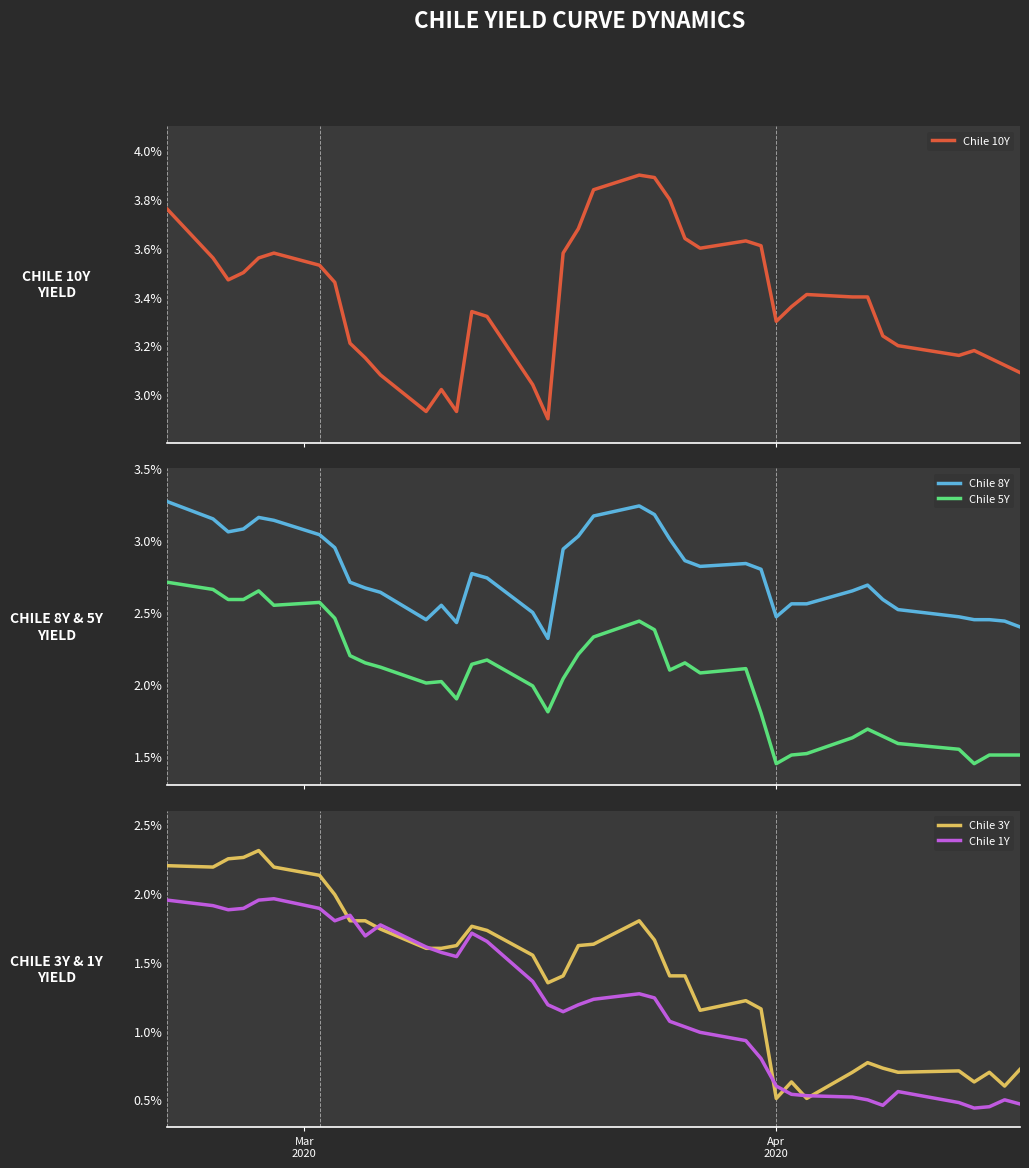

At which category does Chile 1Y reach its first local valley?

2